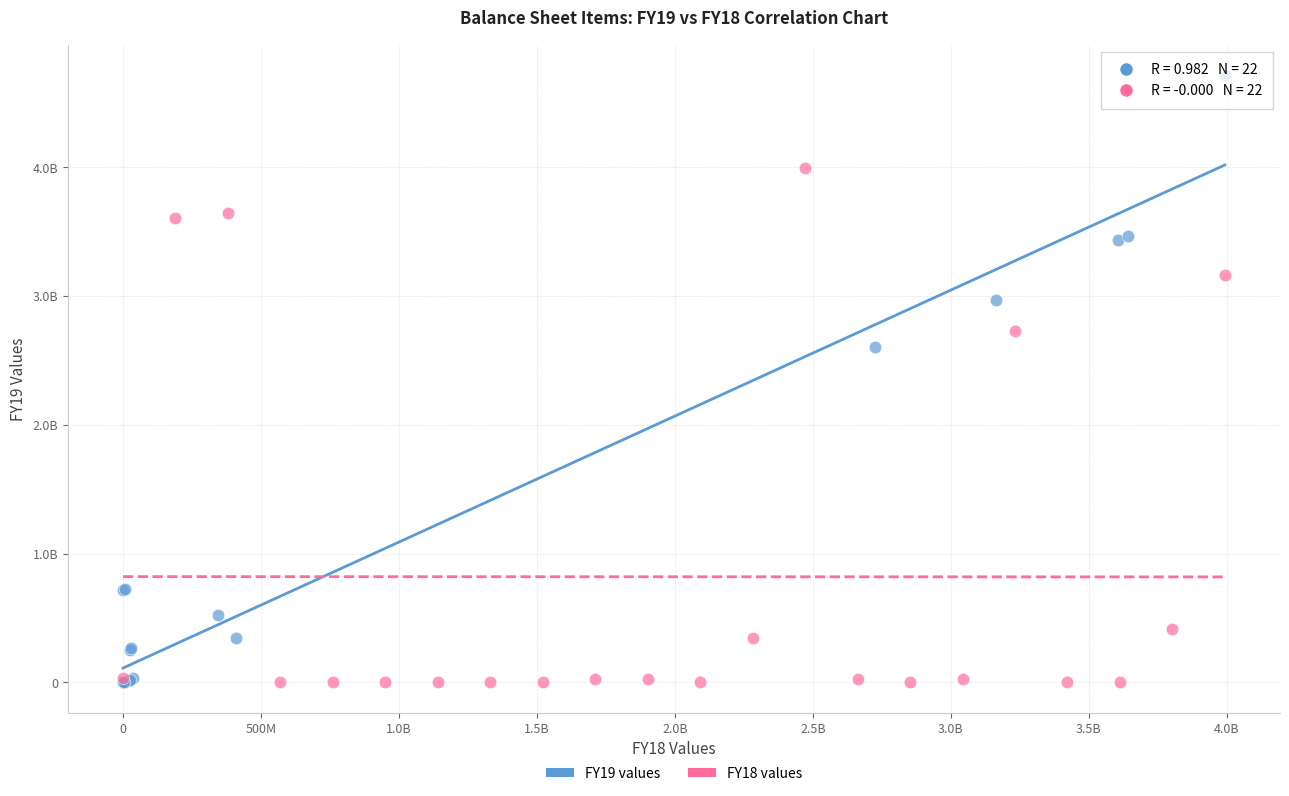

What are all the series names shown in the legend?

FY19 values, FY18 values